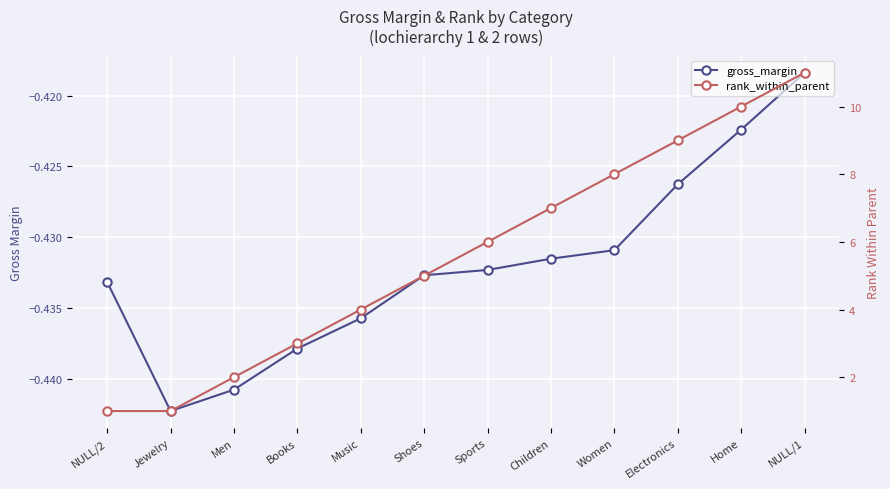

List the series in order of their peak value, highest first.

rank_within_parent, gross_margin